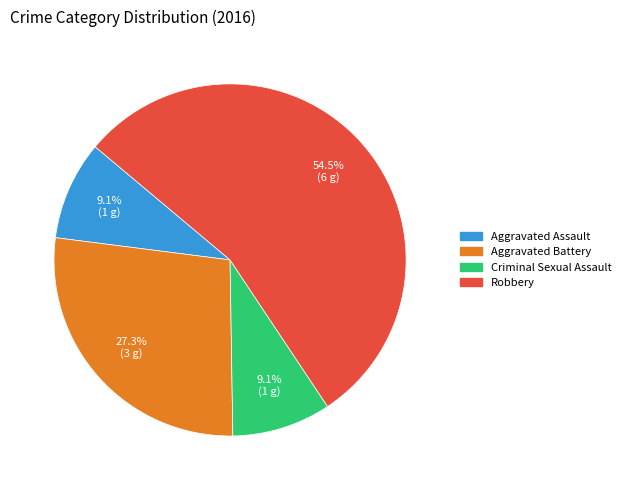

The Aggravated Assault slice represents 9% of the pie. True or false?

True